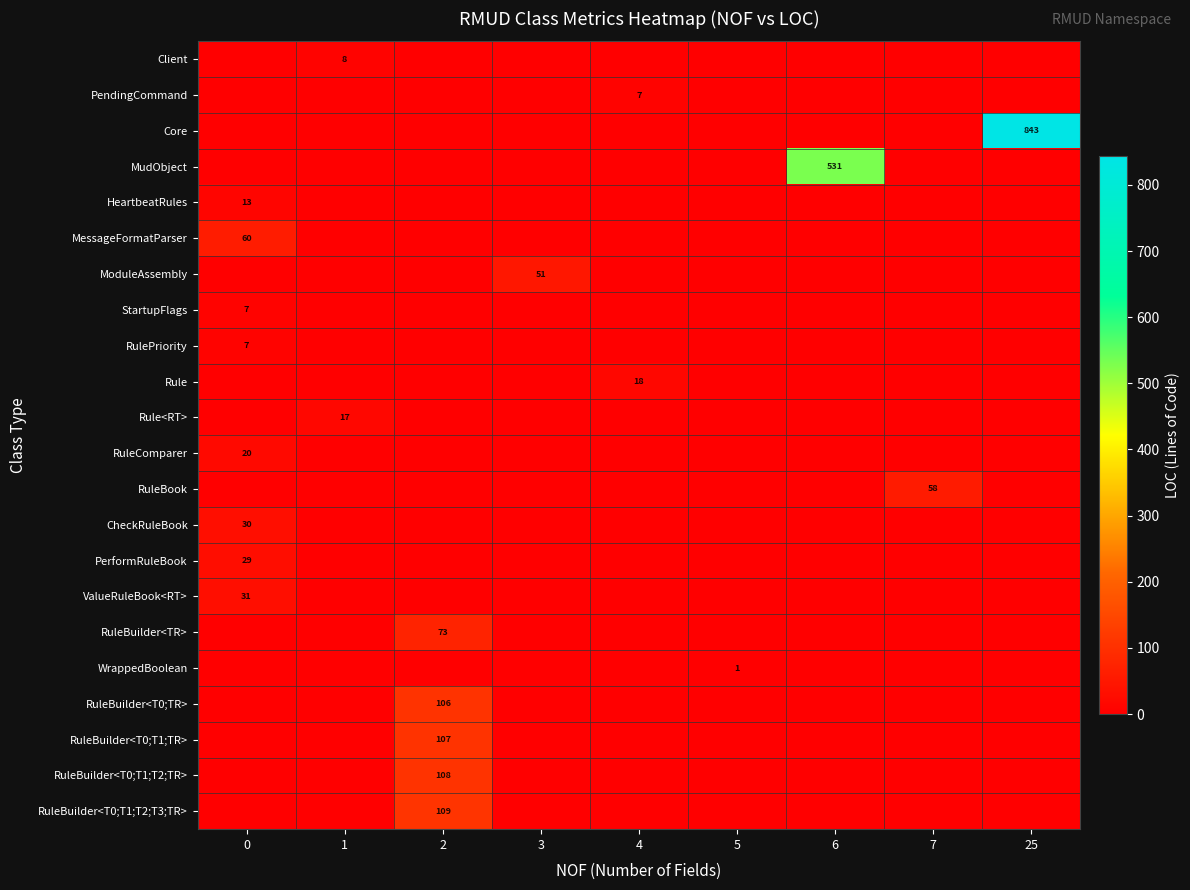

What is the total value across all series at 2?

503